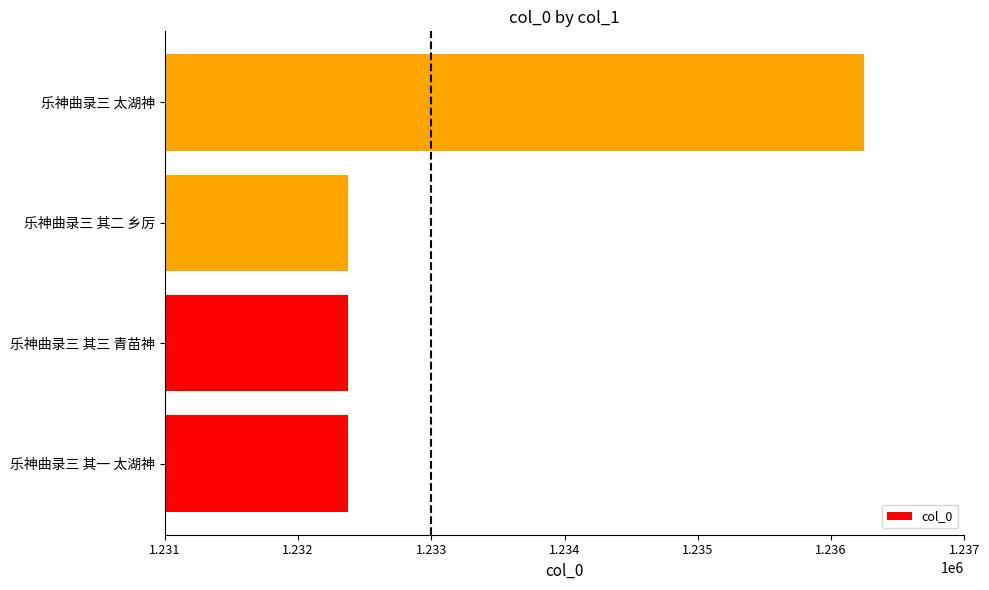

What is the ratio of the value at 乐神曲录三 其三 青苗神 to the value at 乐神曲录三 太湖神?

1.0